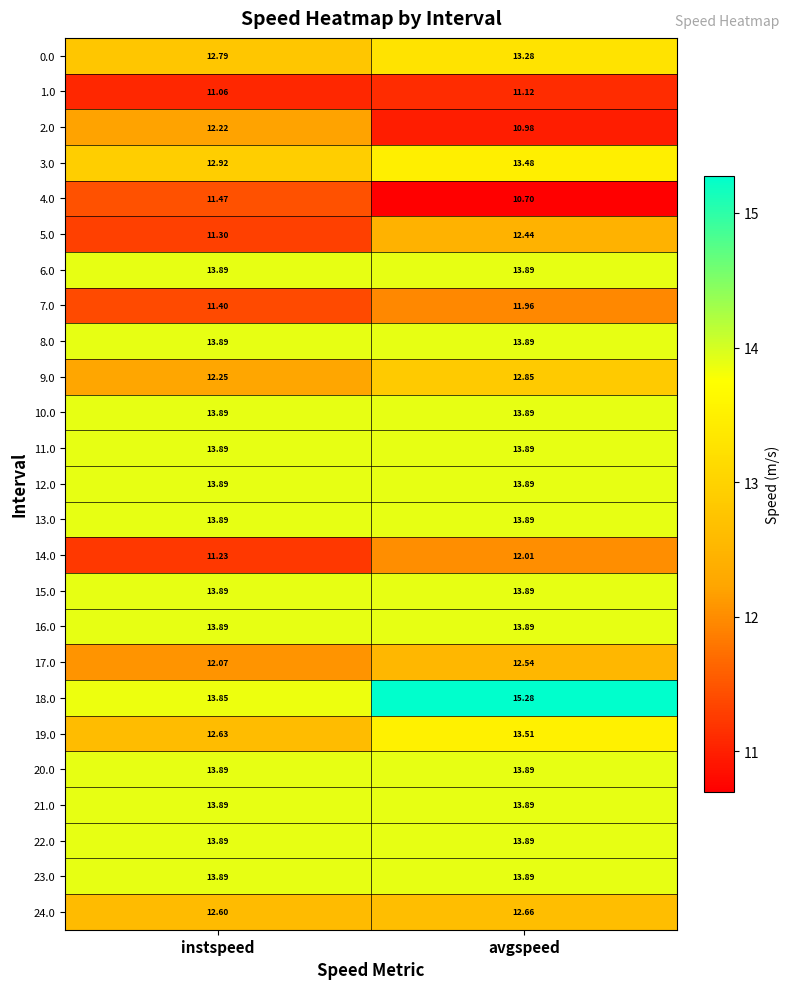

Rank the categories by 9.0 value from highest to lowest.

avgspeed, instspeed